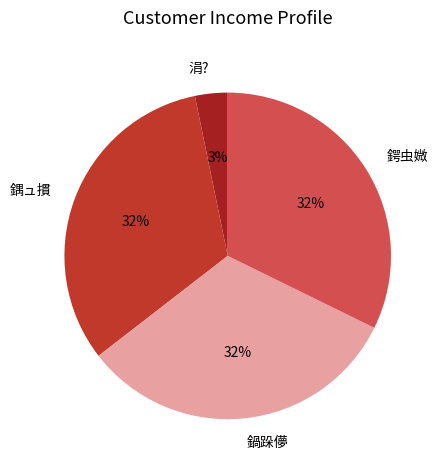

Does 鍝ュ摜 account for over 50% of the chart?

No